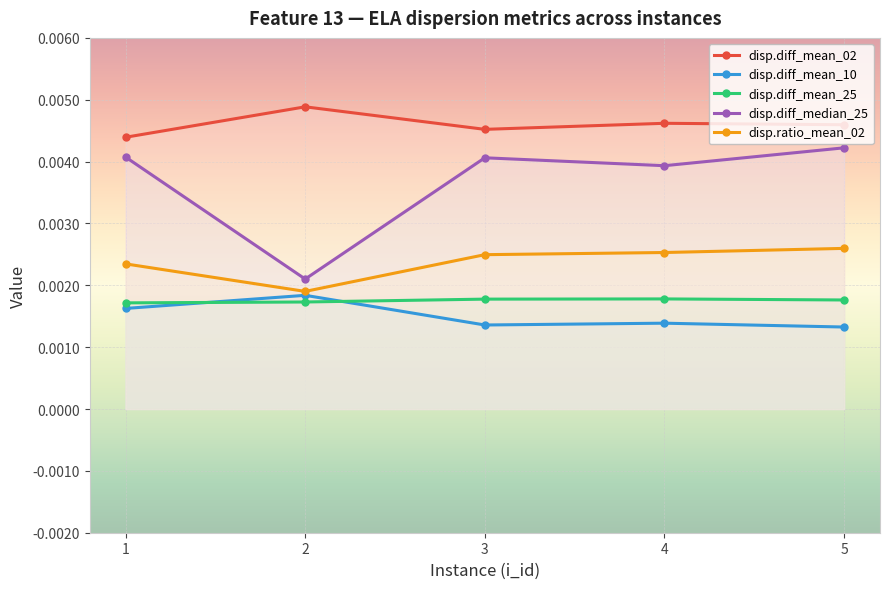

True or false: disp.diff_mean_02 and disp.ratio_mean_02 cross at least once.

False